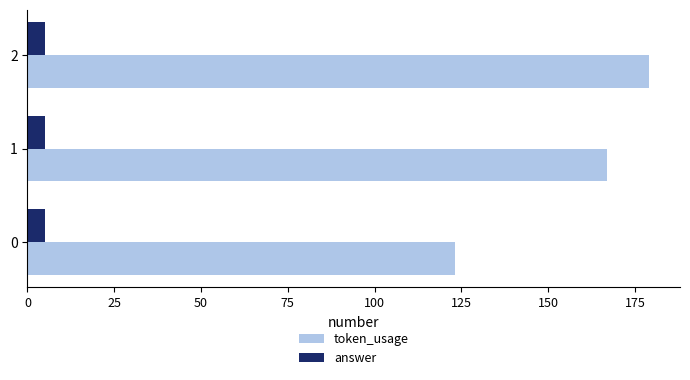

What is the average value of the answer series?

5